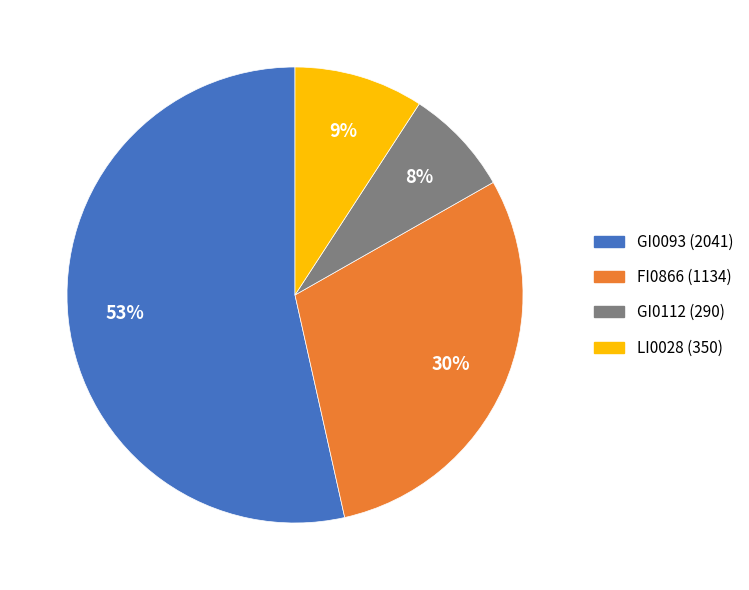

How many slices are in this pie chart?

4